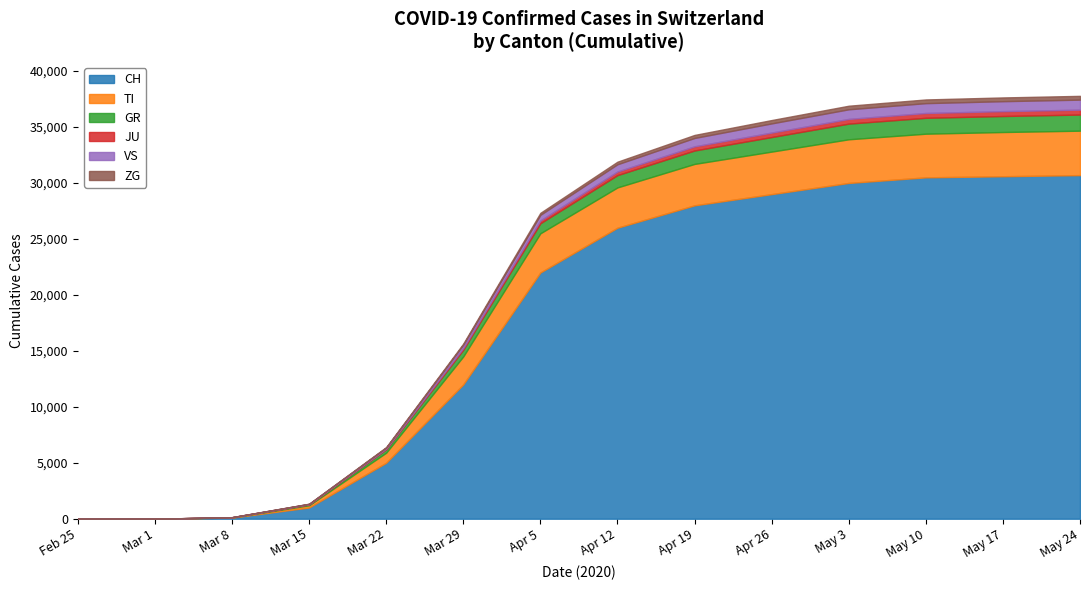

True or false: GR and CH cross at least once.

False